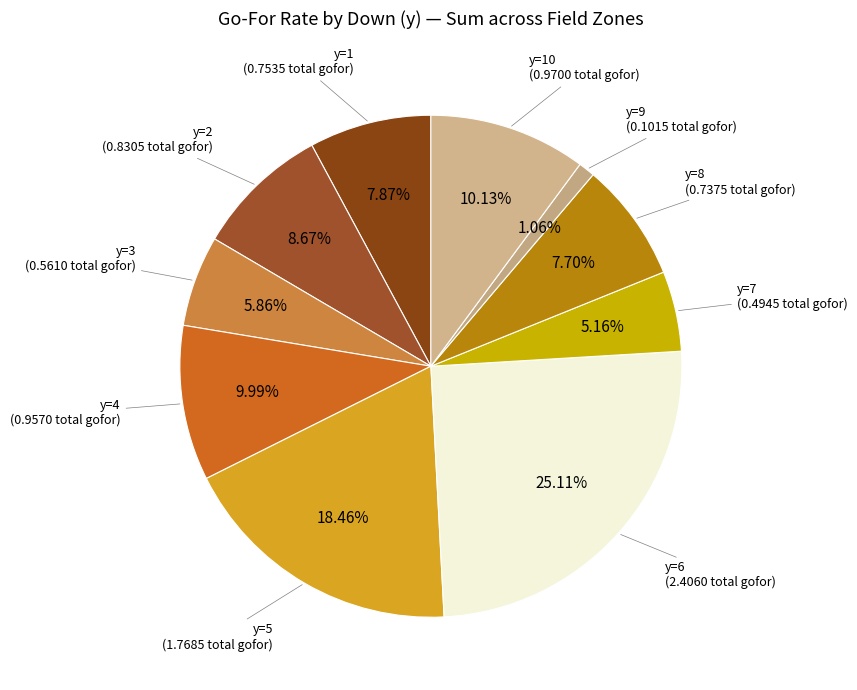

Count the number of slices in the pie.

10